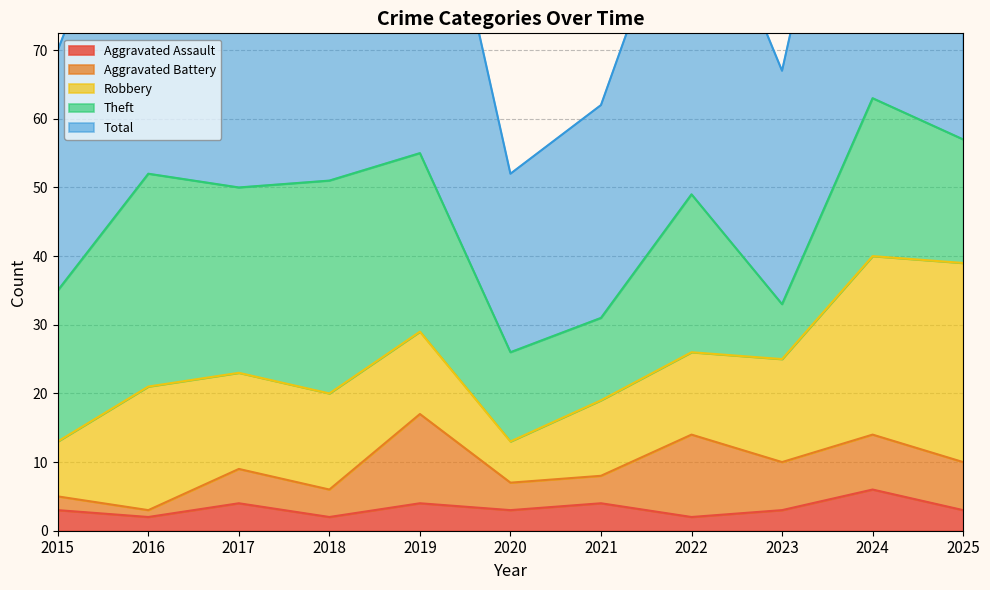

How many distinct data groups are displayed?

5